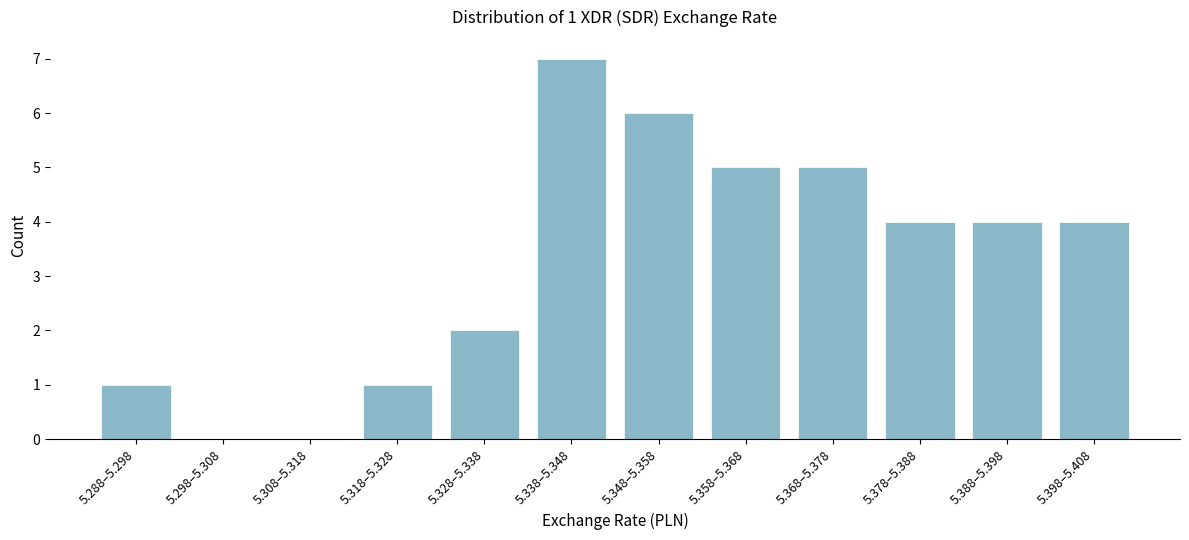

Reading left to right, transcribe all the data shown in this chart.

5.288–5.298=1	5.298–5.308=0	5.308–5.318=0	5.318–5.328=1	5.328–5.338=2	5.338–5.348=7	5.348–5.358=6	5.358–5.368=5	5.368–5.378=5	5.378–5.388=4	5.388–5.398=4	5.398–5.408=4